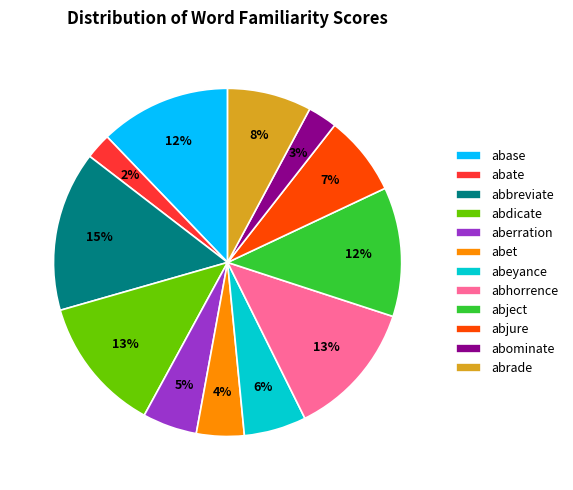

The abeyance slice represents 6% of the pie. True or false?

True